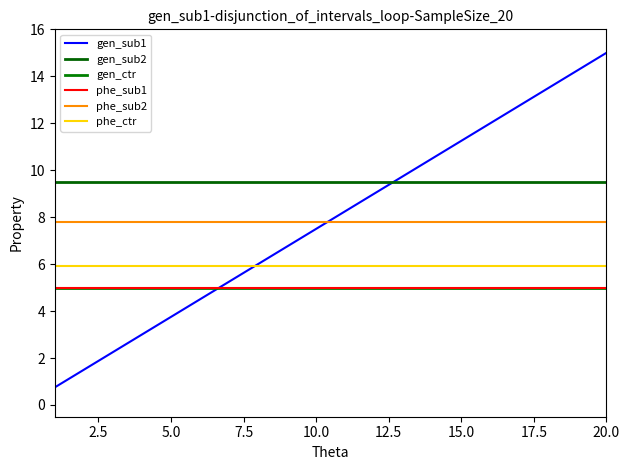

Does the chart display data point markers on the line(s)?

No